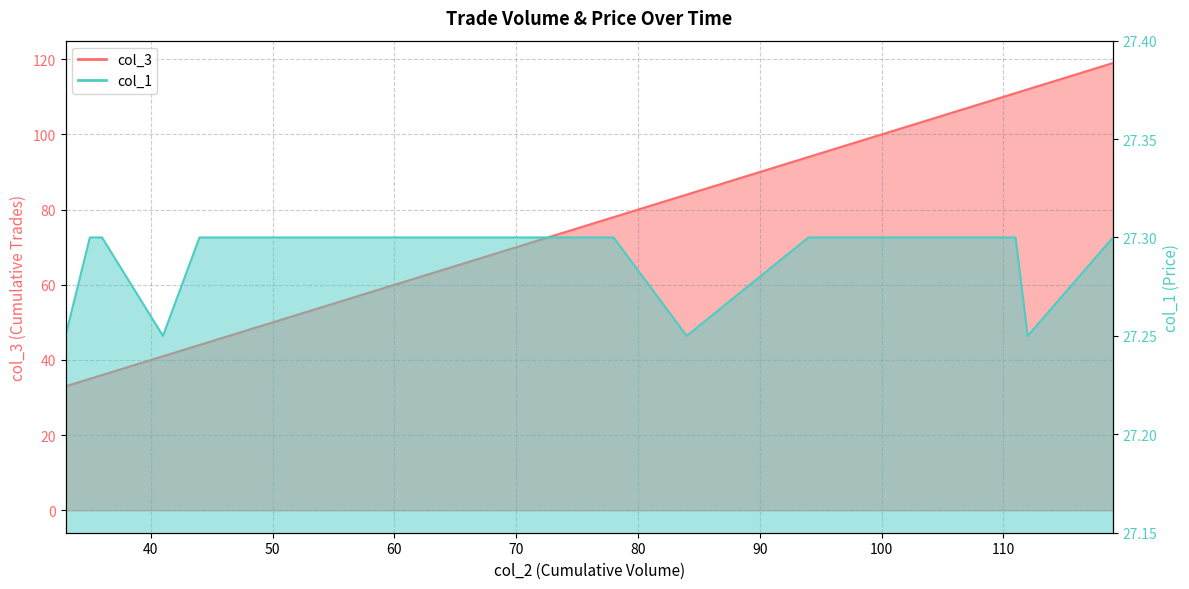

Reading right to left, transcribe all the data shown in this chart.

col_3: 119.0	112.0	111.0	108.0	103.0	103.0	98.0	98.0	97.0	94.0	84.0	84.0	78.0	77.0	76.0	76.0	76.0	76.0	73.0	71.0	68.0	64.0	64.0	56.0	55.0	55.0	47.0	45.0	44.0	41.0	41.0	41.0	41.0	41.0	36.0	36.0	35.0	35.0	33.0
col_1: 27.3	27.2	27.3	27.3	27.3	27.3	27.3	27.3	27.3	27.3	27.2	27.2	27.3	27.3	27.3	27.3	27.3	27.3	27.3	27.3	27.3	27.3	27.3	27.3	27.3	27.3	27.3	27.3	27.3	27.2	27.2	27.2	27.2	27.2	27.3	27.3	27.3	27.3	27.2